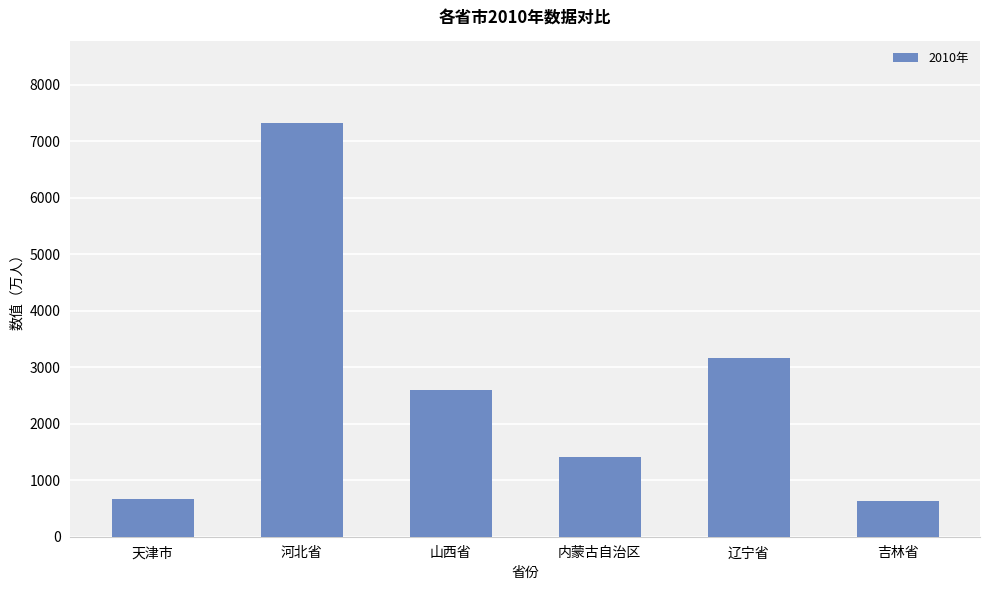

What is the average value?

2632.1